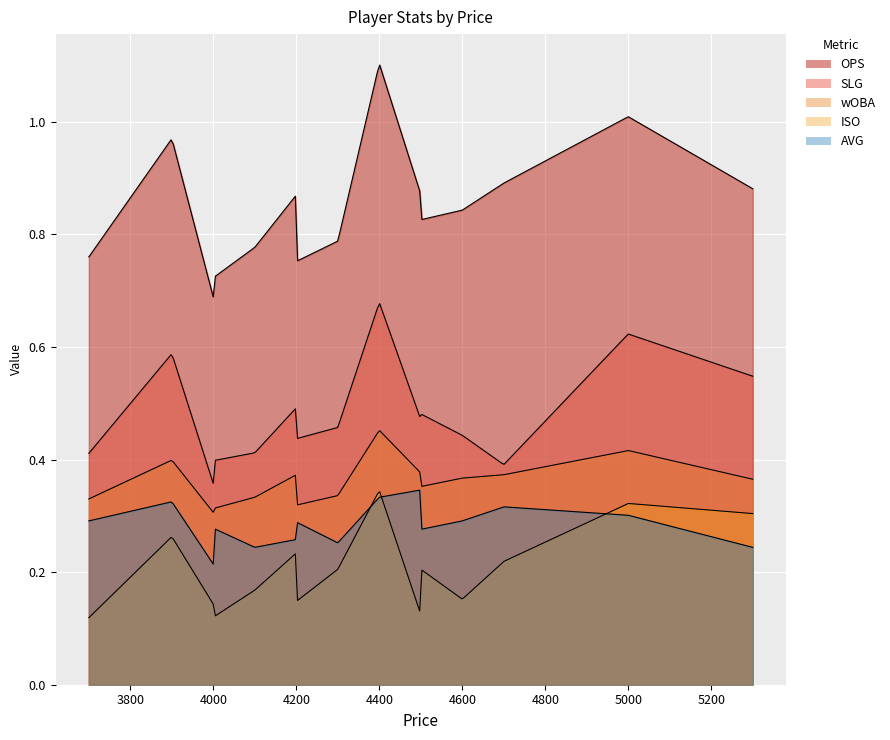

Is it true that OPS equals 0.8 at 4?

True